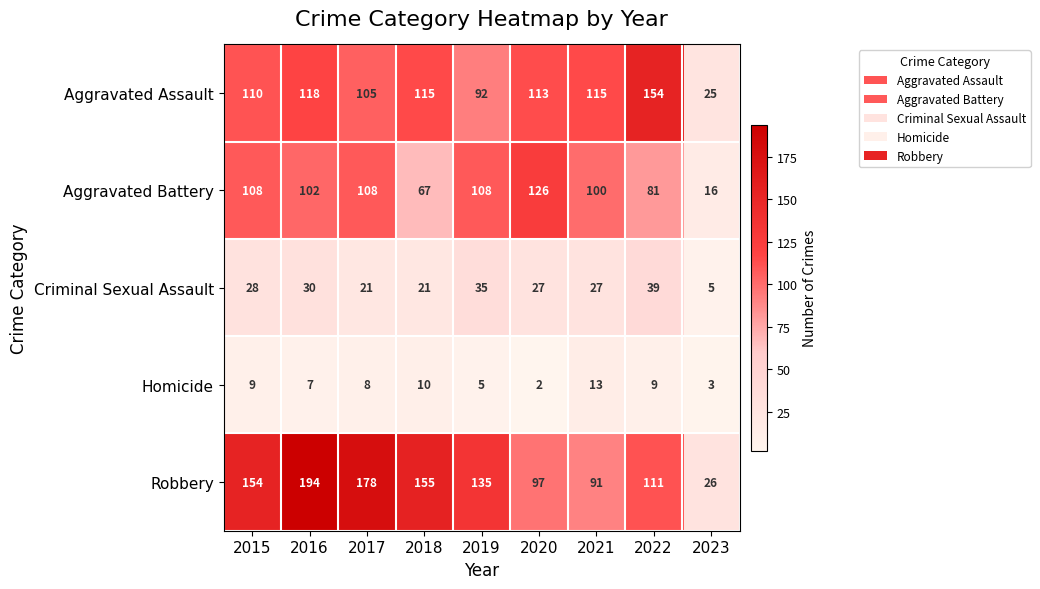

Which category has the highest value across all series?

2016